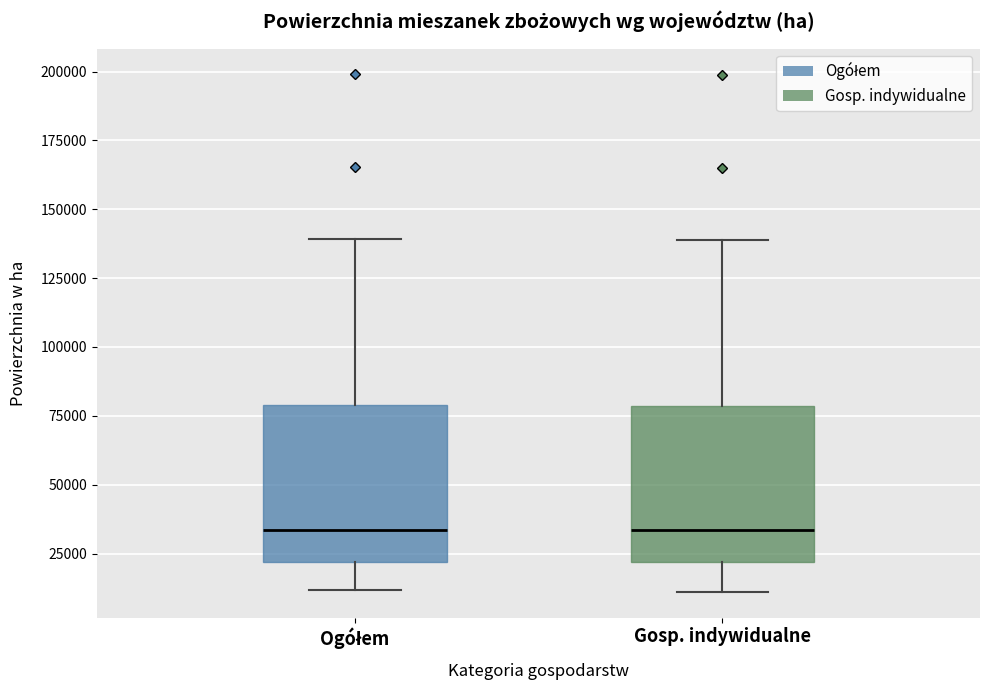

Reading left to right, transcribe this box plot: for each box, give where its median line is, the range the box spans, and where its two whiskers end, as read against the y-axis. The values are not printed on the chart, so give them approximately, as read against the axis.

Ogółem: median 35000, box 20000 to 80000, whiskers 10000 to 140000
Gosp. indywidualne: median 35000, box 20000 to 80000, whiskers 10000 to 140000